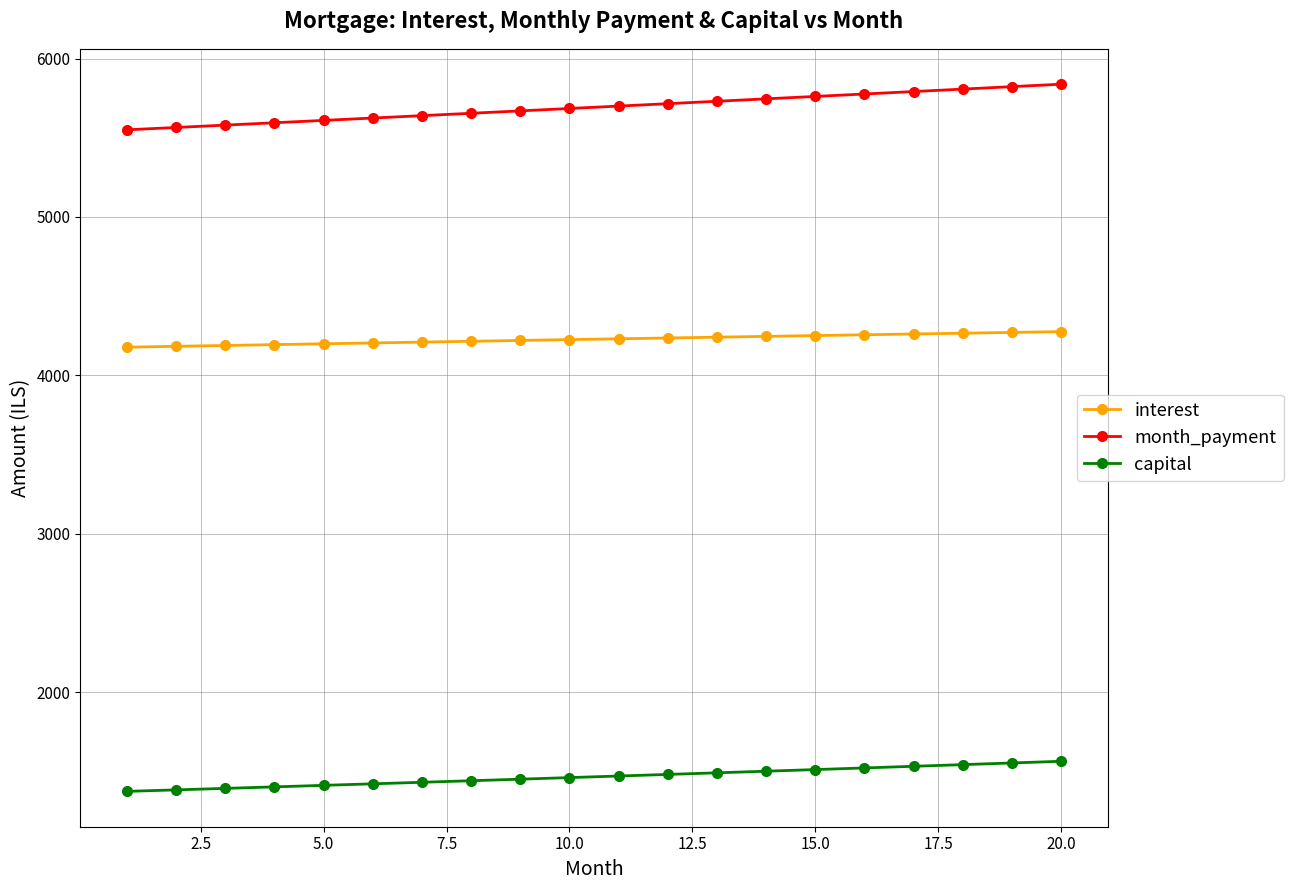

What is the difference between the maximum and minimum values in the capital series?

190.0